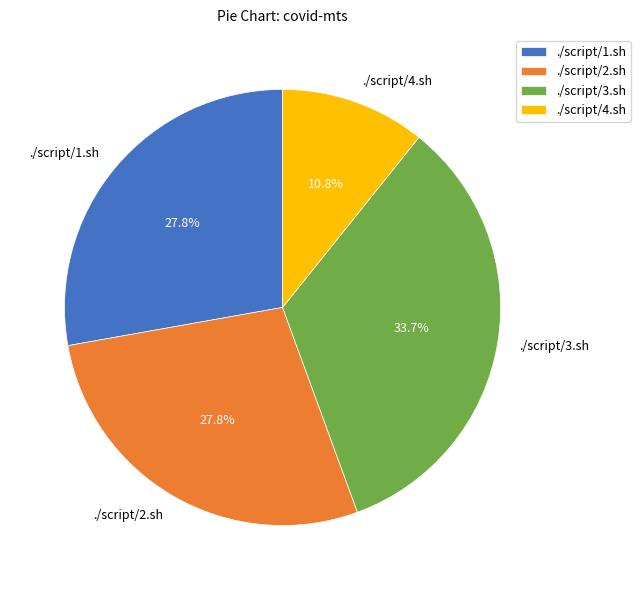

Which category has the biggest portion of the pie?

./script/3.sh